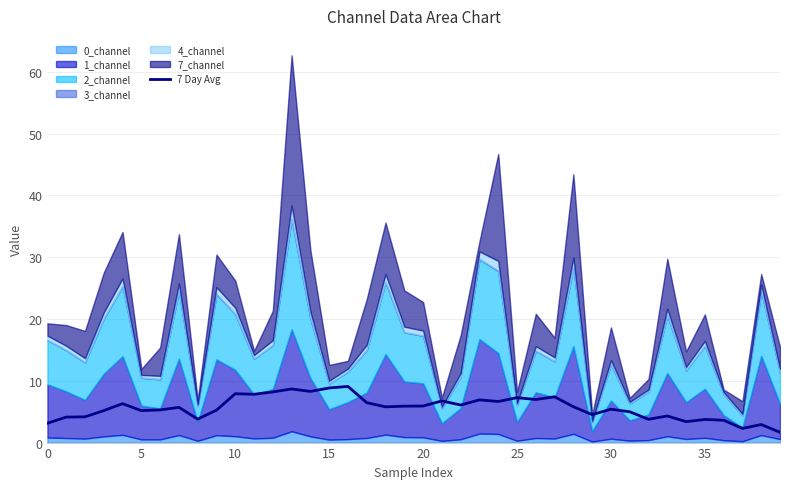

Does the chart have visible grid lines?

Yes